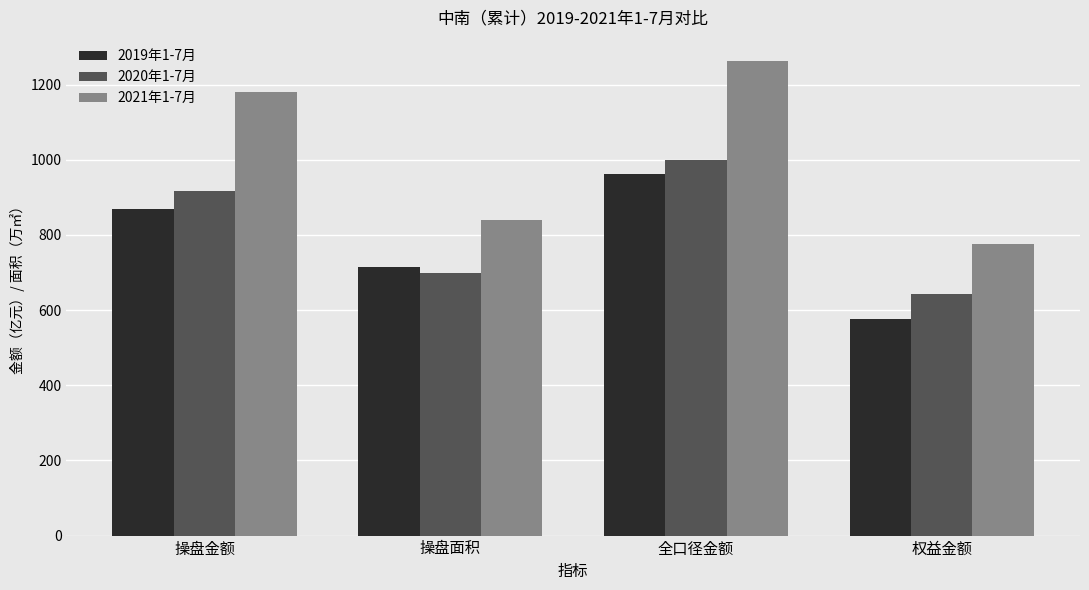

At how many categories does at least one series exceed 971?

2